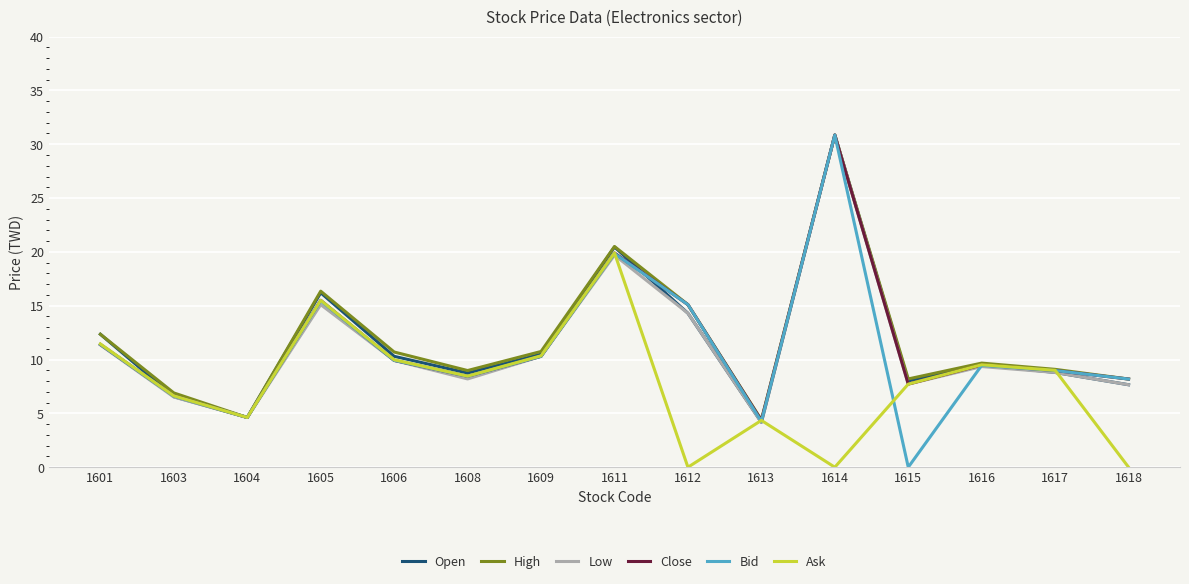

Is it true that Ask equals 1.9 at 1613?

False